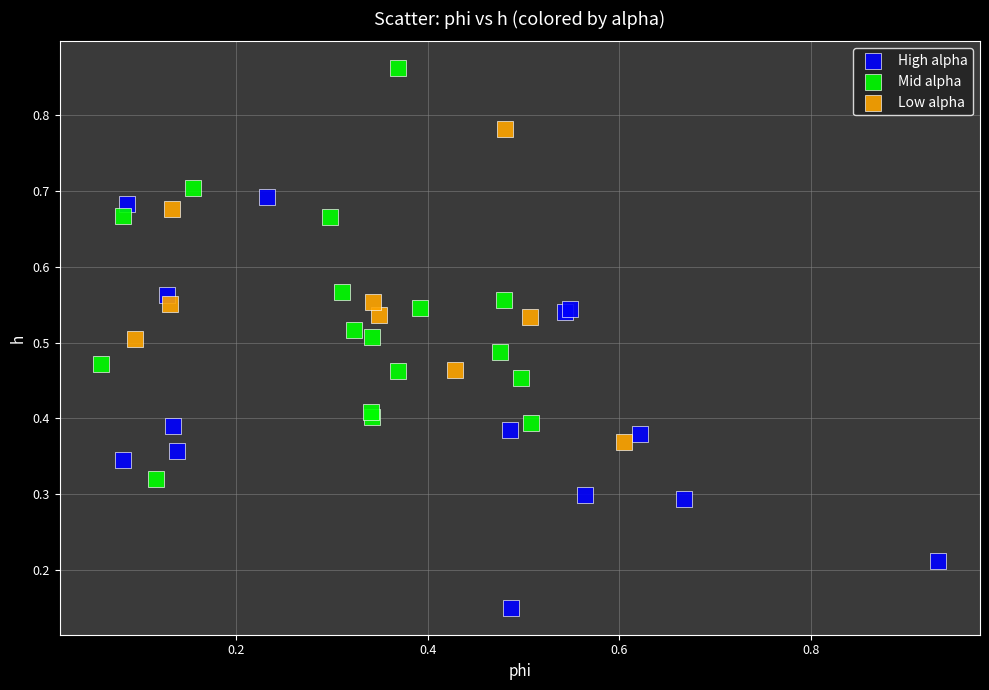

Which series reaches the minimum Y coordinate?

High alpha